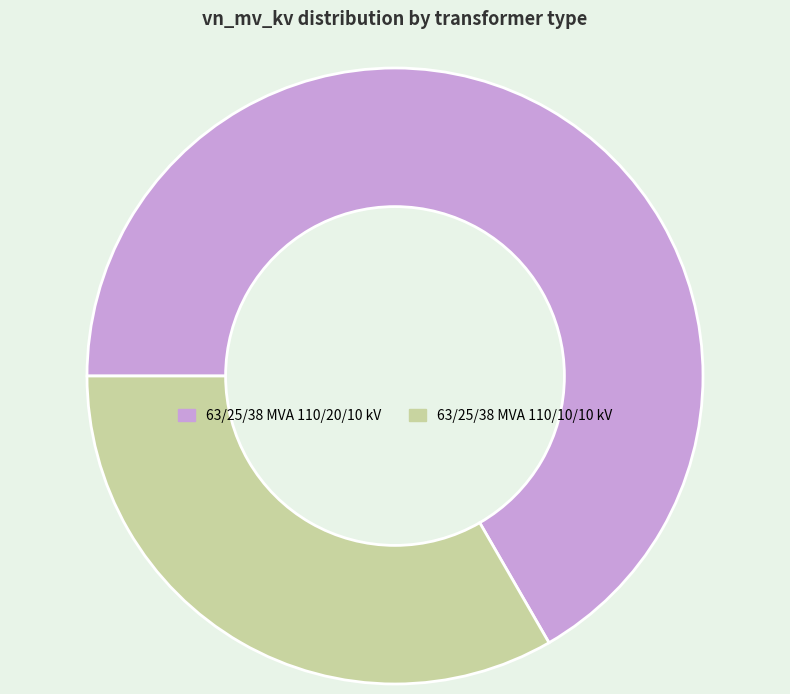

Rank the categories by value from lowest to highest.

63/25/38 MVA 110/10/10 kV, 63/25/38 MVA 110/20/10 kV